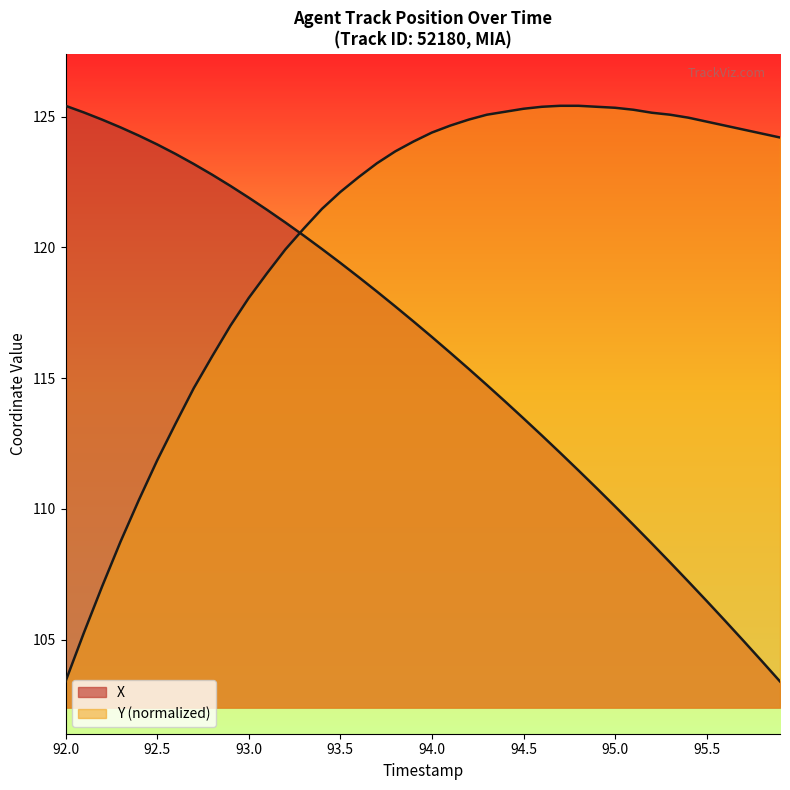

The X series shows 167.2 at 94.5. True or false?

False